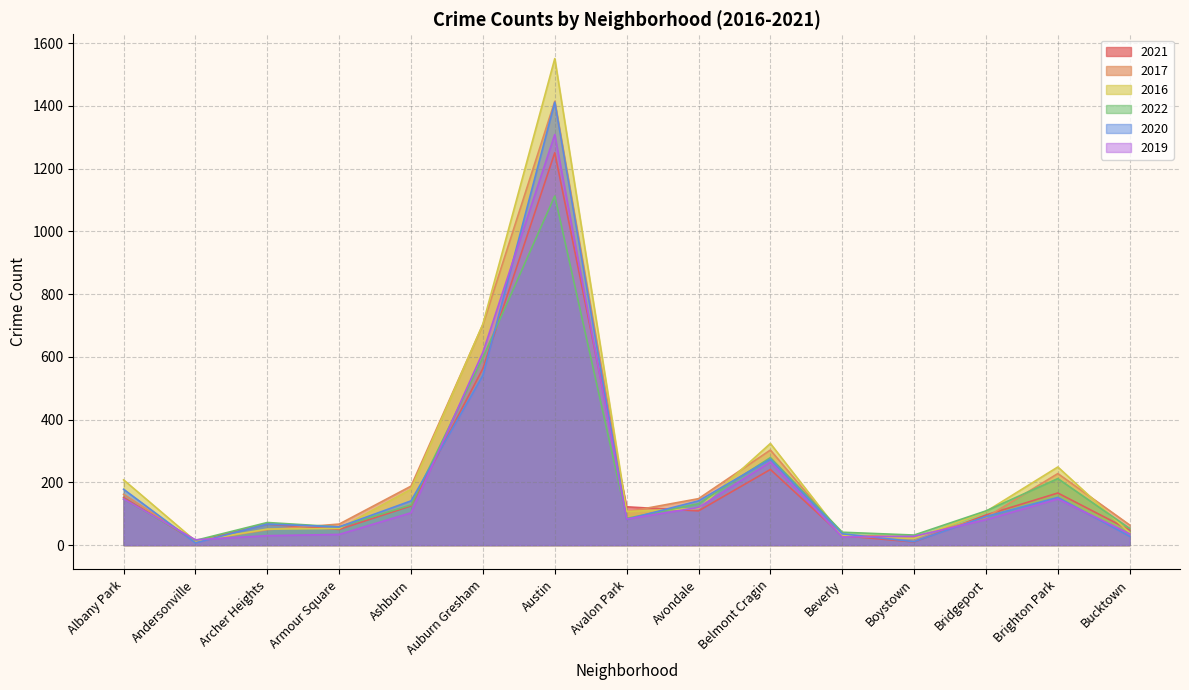

The value of 2020 at Albany Park is 297. True or false?

False